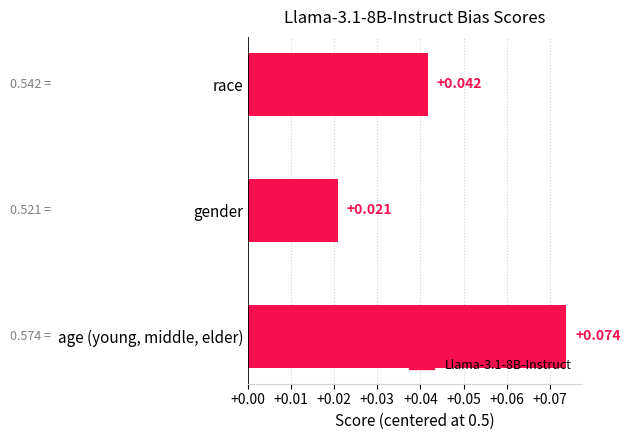

Which has a higher value, race or age (young, middle, elder)?

age (young, middle, elder)